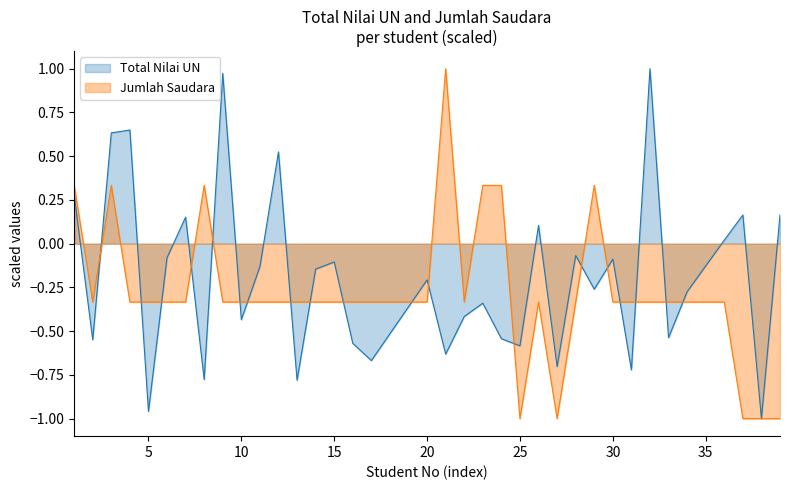

How many intersections are there between Total Nilai UN and Jumlah Saudara?

19